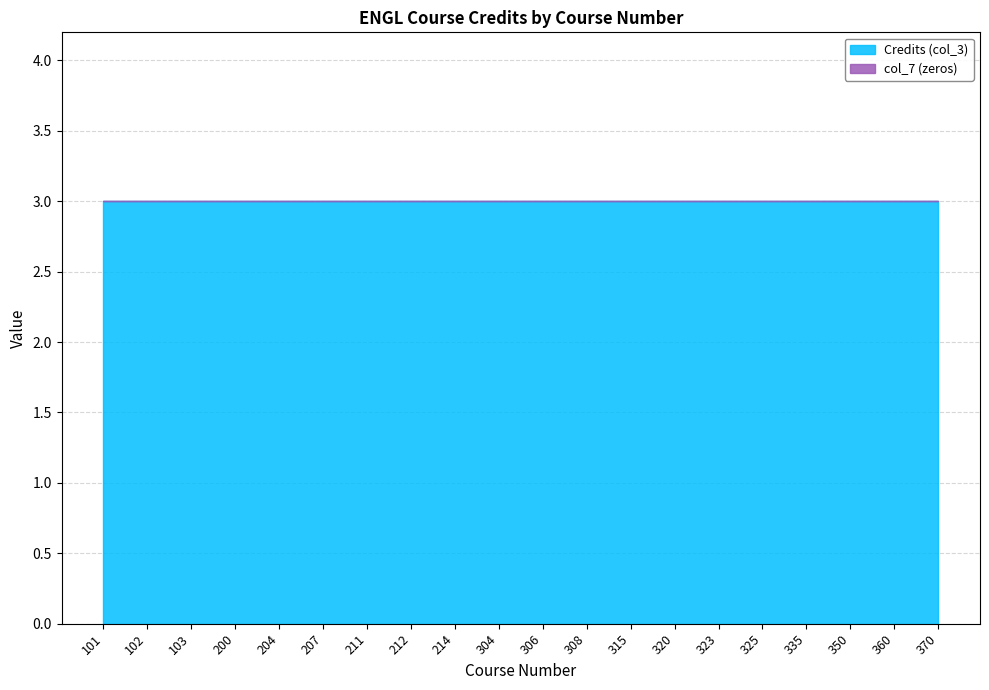

True or false: Credits (col_3) has a value of 5 at 306.

False